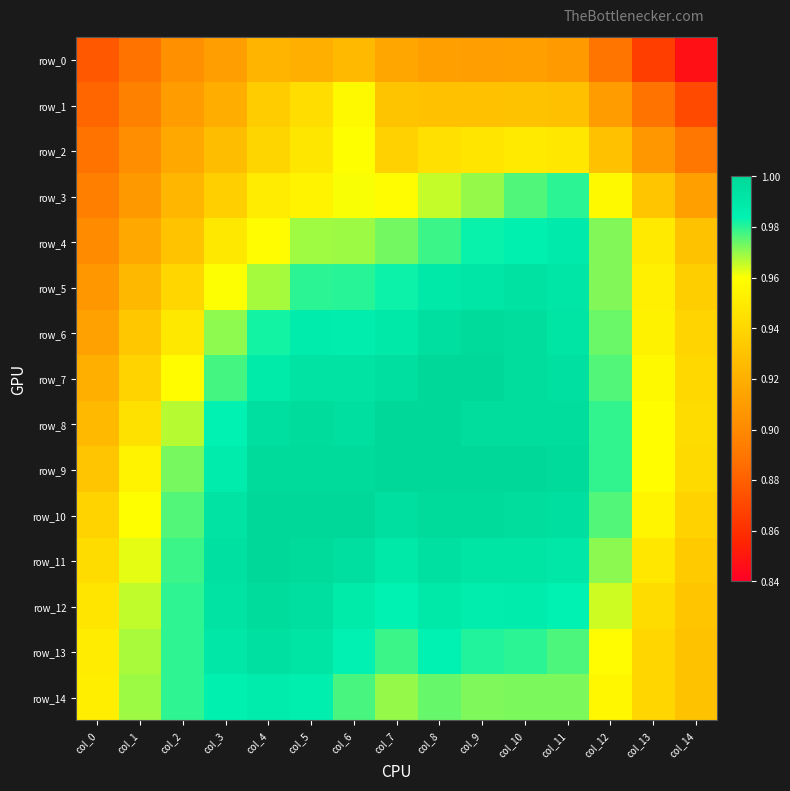

Between col_2 and col_5, which series saw the biggest shift?

row_5